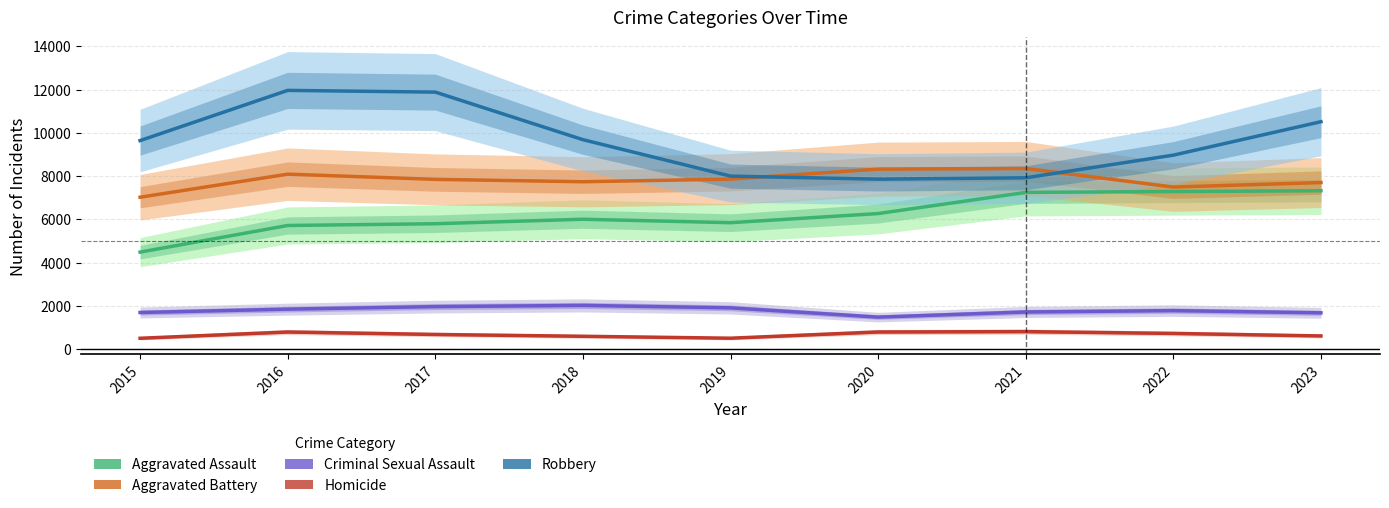

List the series in order of their peak value, lowest first.

Homicide, Criminal Sexual Assault, Aggravated Assault, Aggravated Battery, Robbery